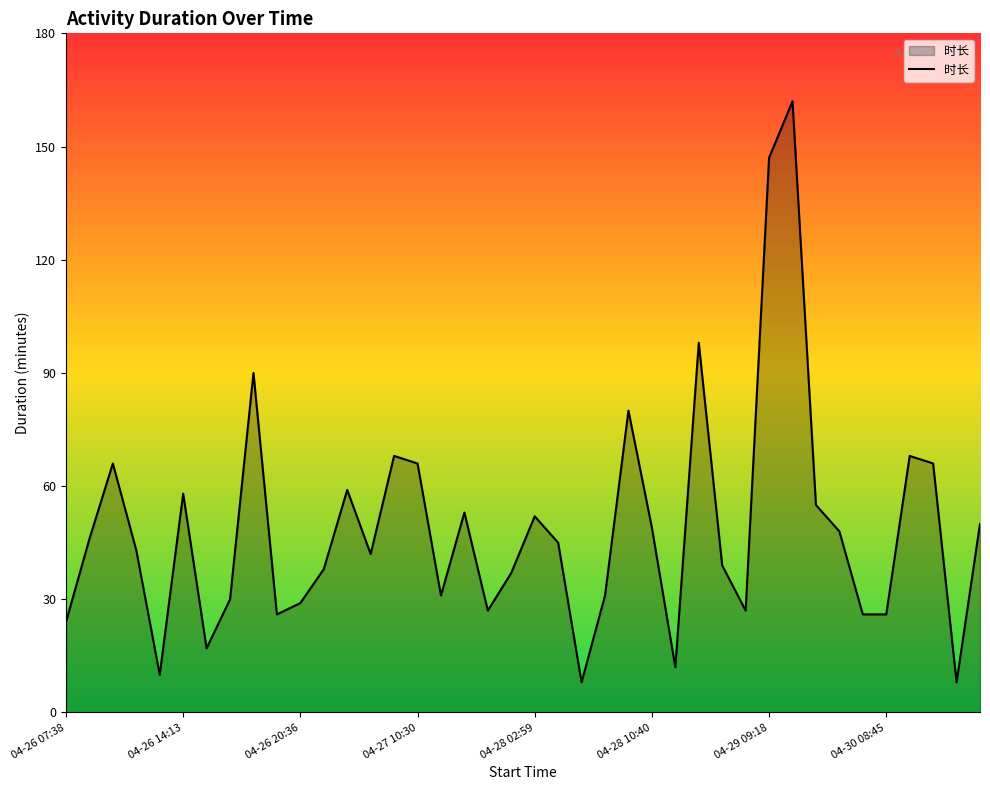

What is the smallest value displayed?

8